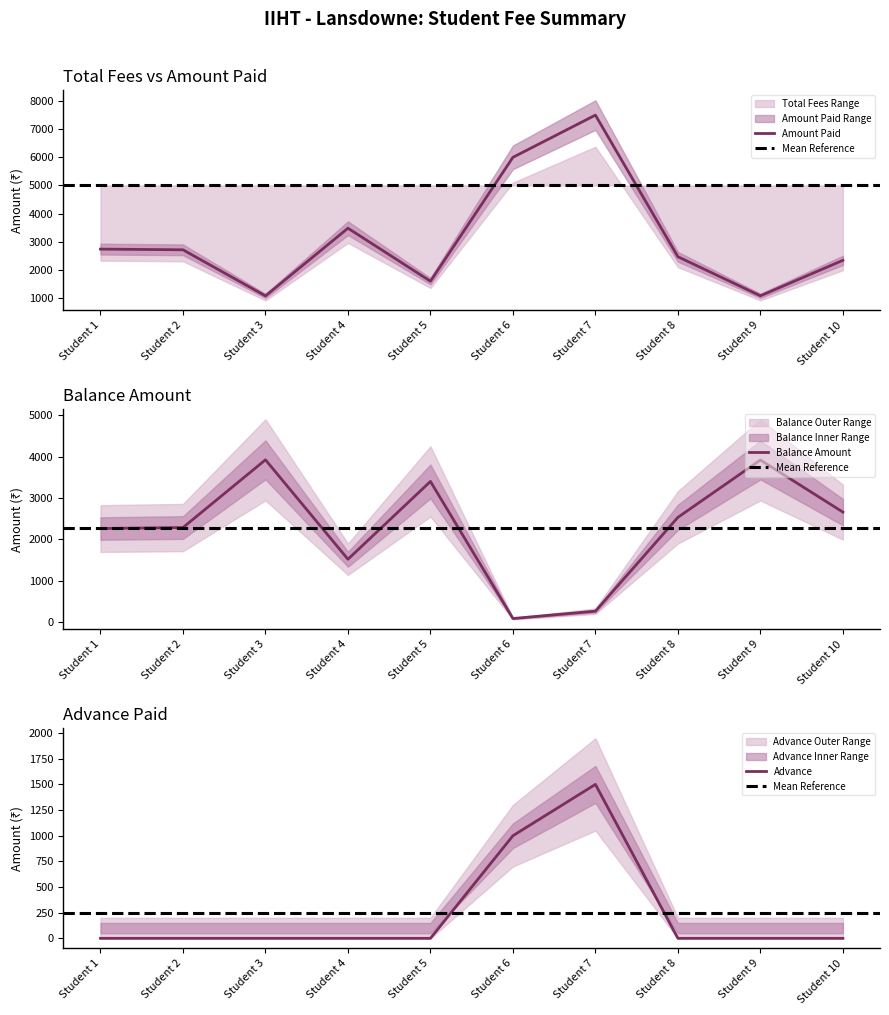

In Balance Amount, how many points are lower than both neighbors (excluding endpoints)?

2